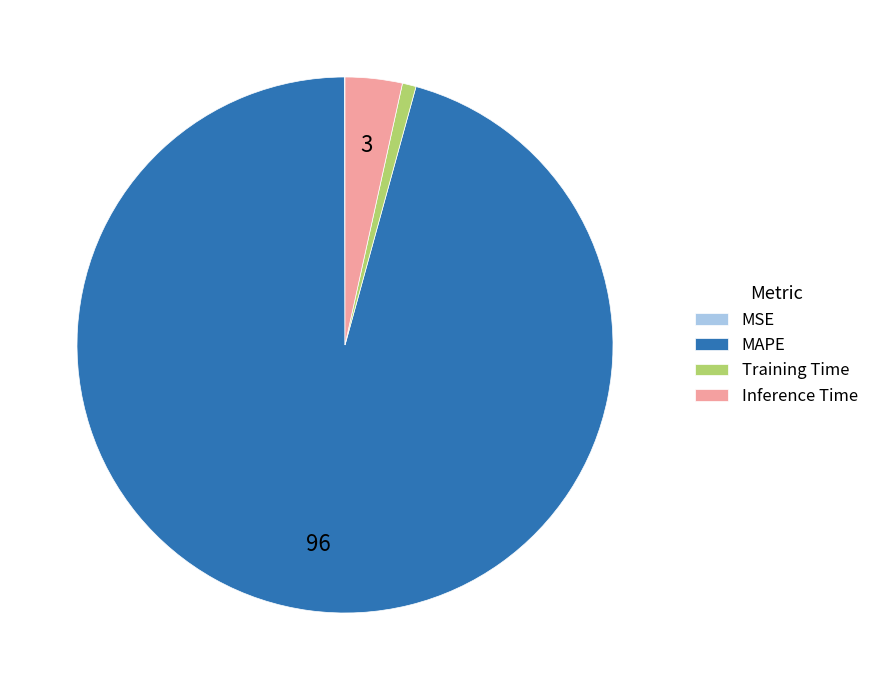

Is the sum of MAPE and Inference Time greater than half?

Yes